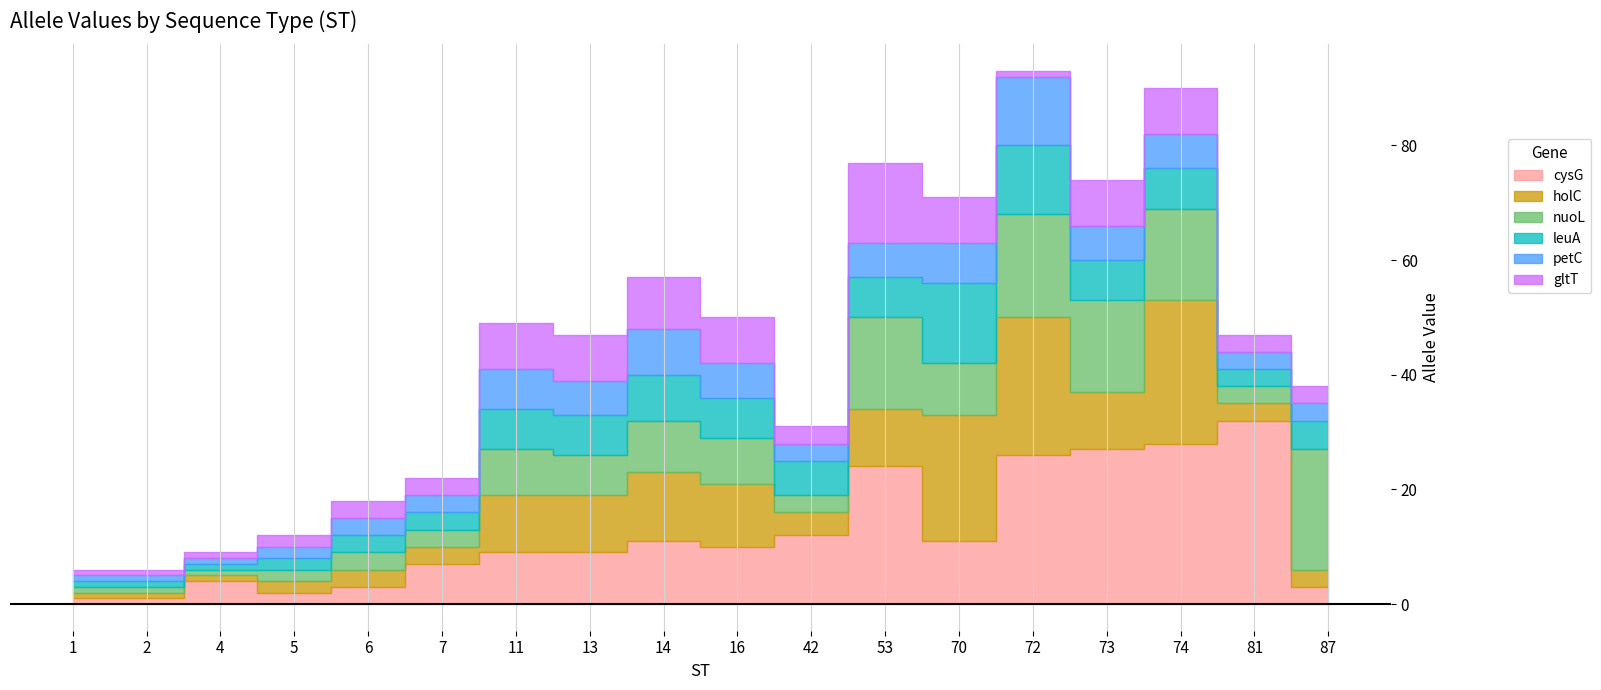

What is the sum of all holC values?

155